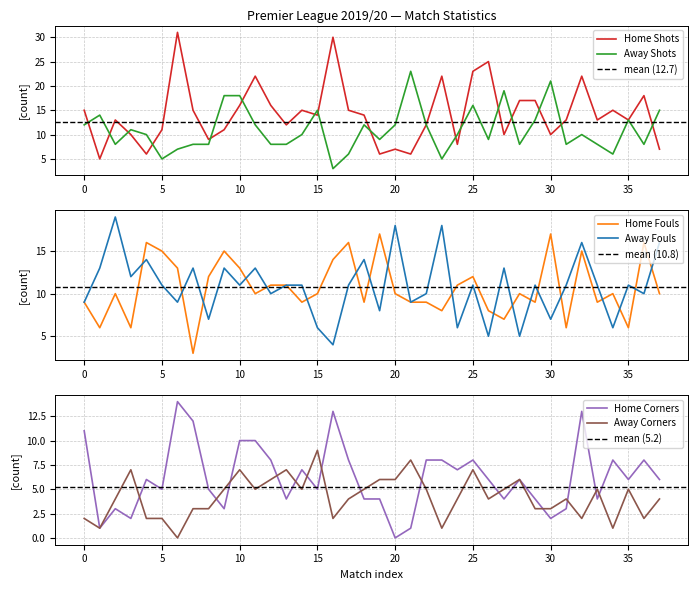

At which label does homeTeamCorners reach its minimum?

20